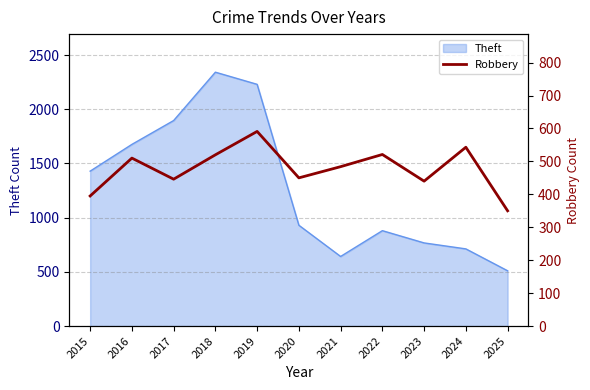

The Theft series shows 880 at 2022. True or false?

True